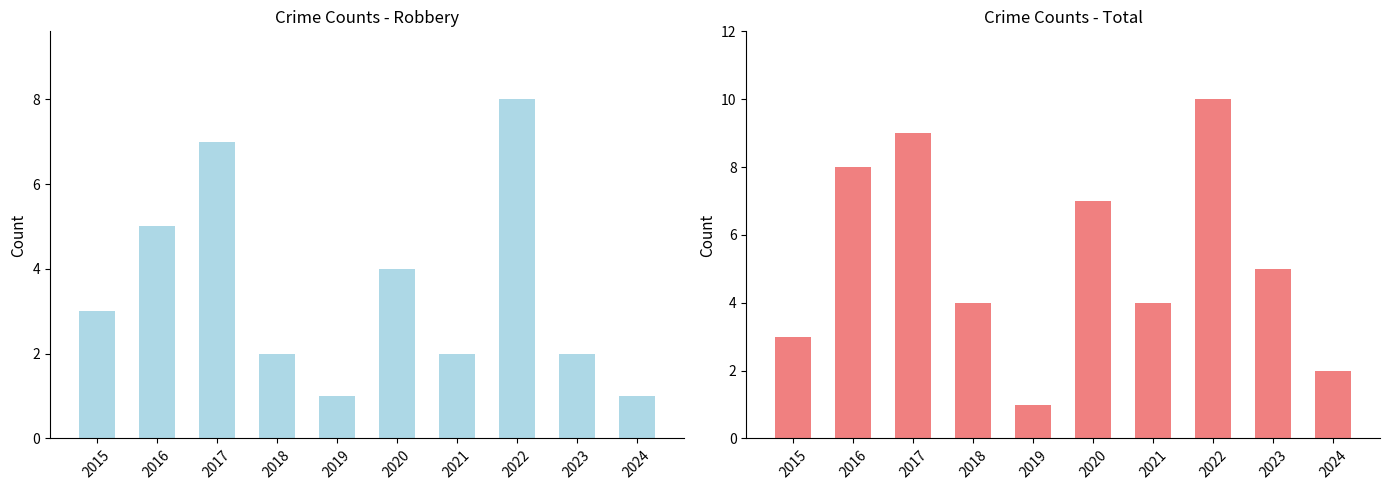

How many data points in Total are above 5?

4